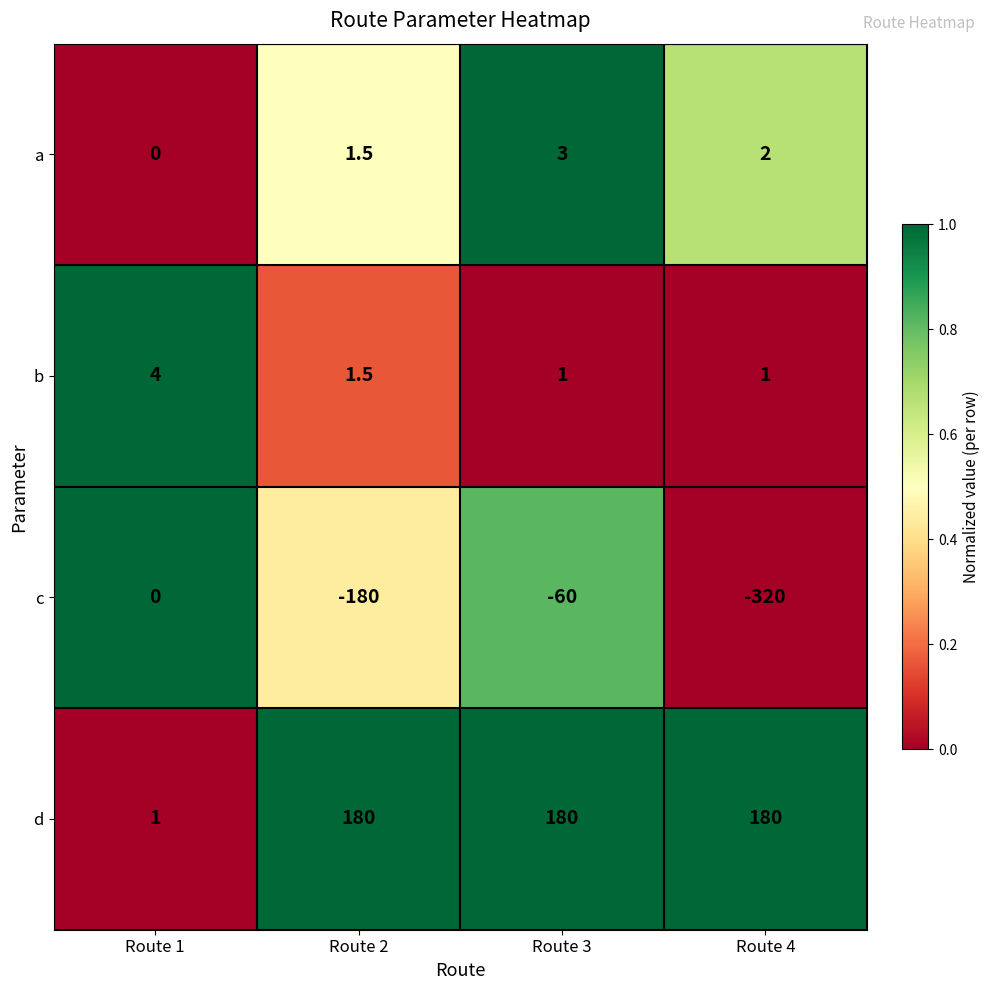

Reading right to left, transcribe all the data shown in this chart.

a: 2.0	3.0	1.5	0.0
b: 1.0	1.0	1.5	4.0
c: -320.0	-60.0	-180.0	0.0
d: 180.0	180.0	180.0	1.0